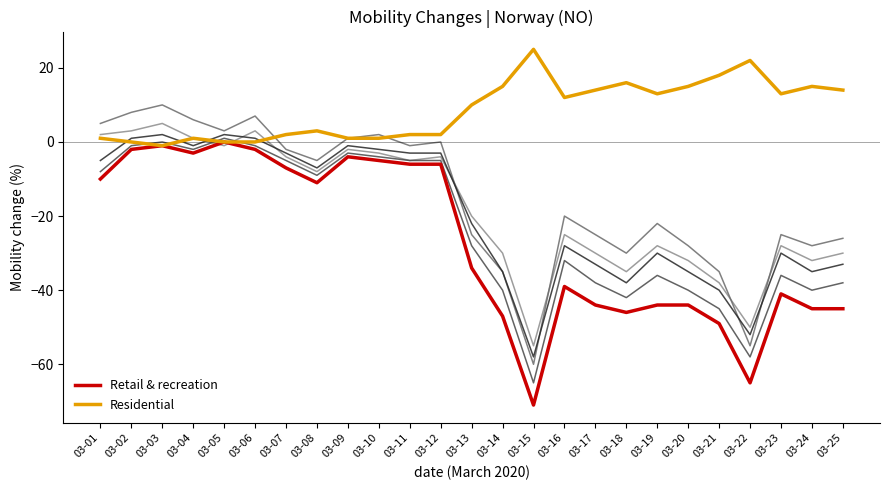

What is the total value across all series at 03-23?

-147